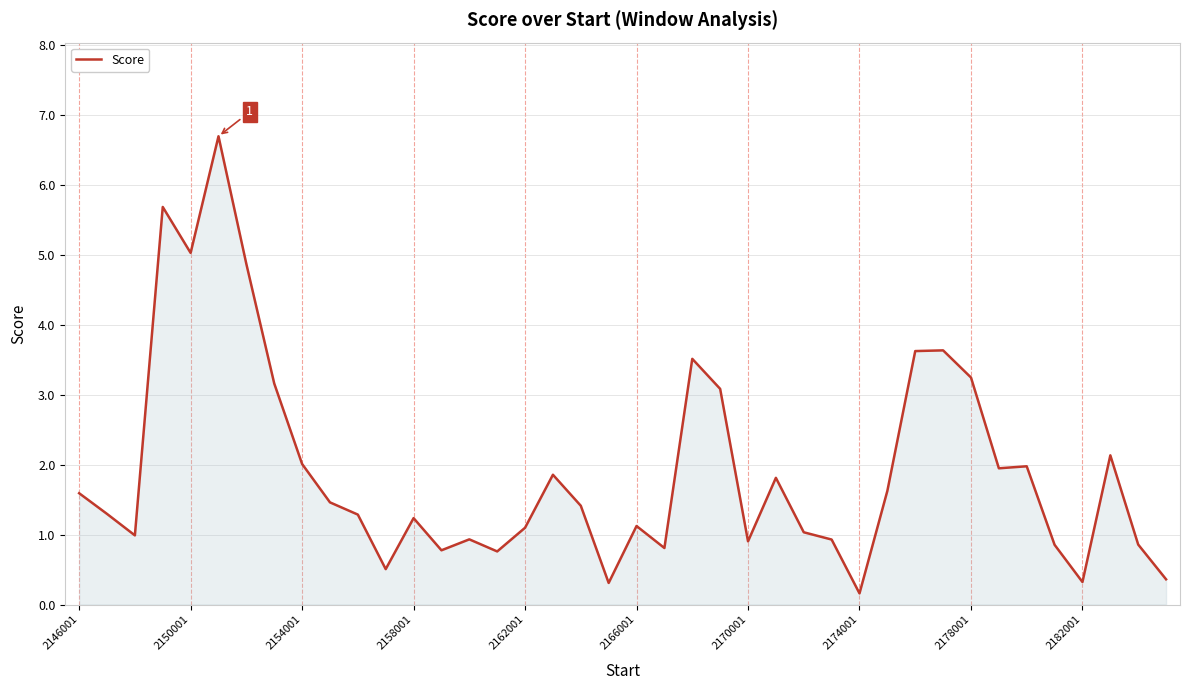

What is the greatest value displayed?

6.7